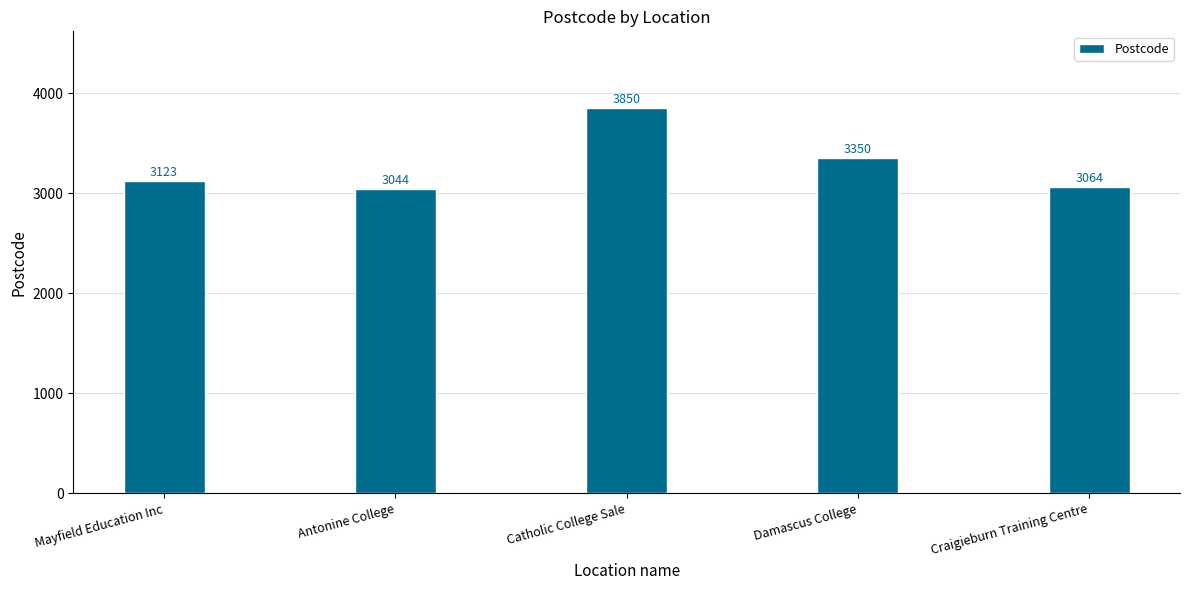

Approximately how many times larger is the value at Craigieburn Training Centre compared to Mayfield Education Inc?

1.0